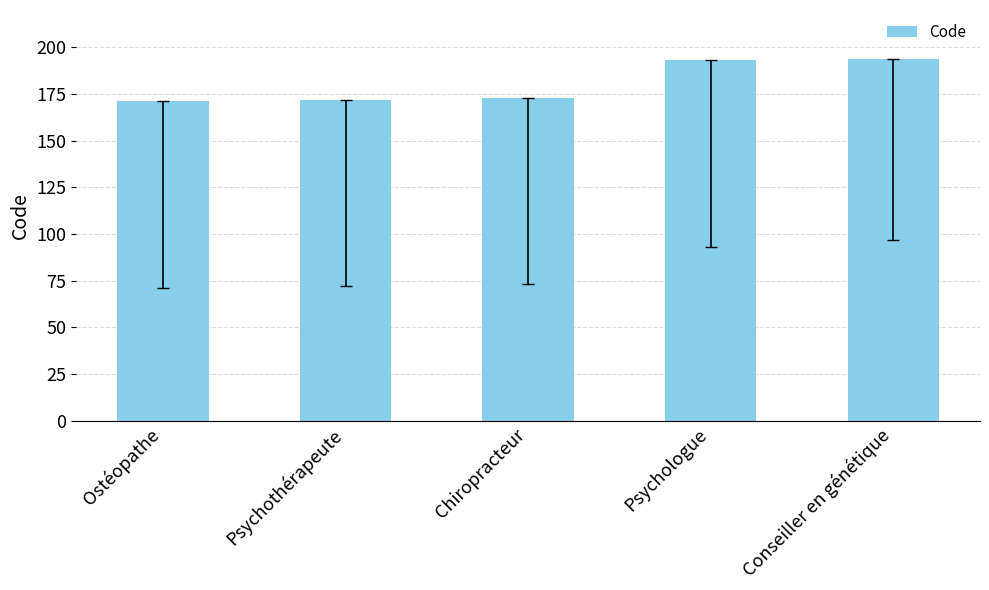

Are the bars horizontal?

No